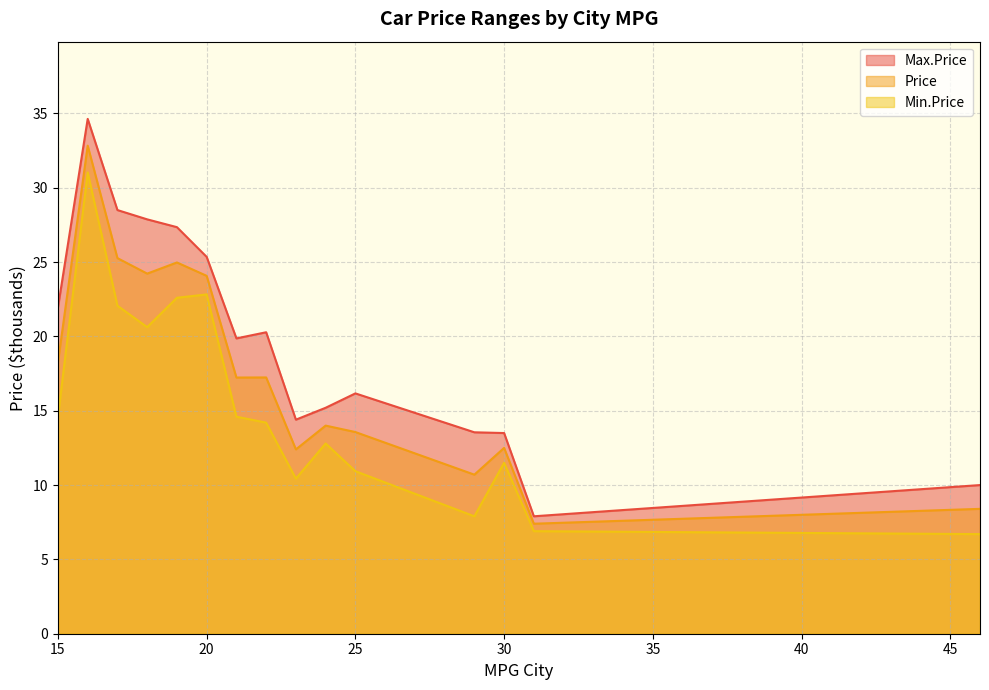

Where does the Max.Price series first go above 19?

15